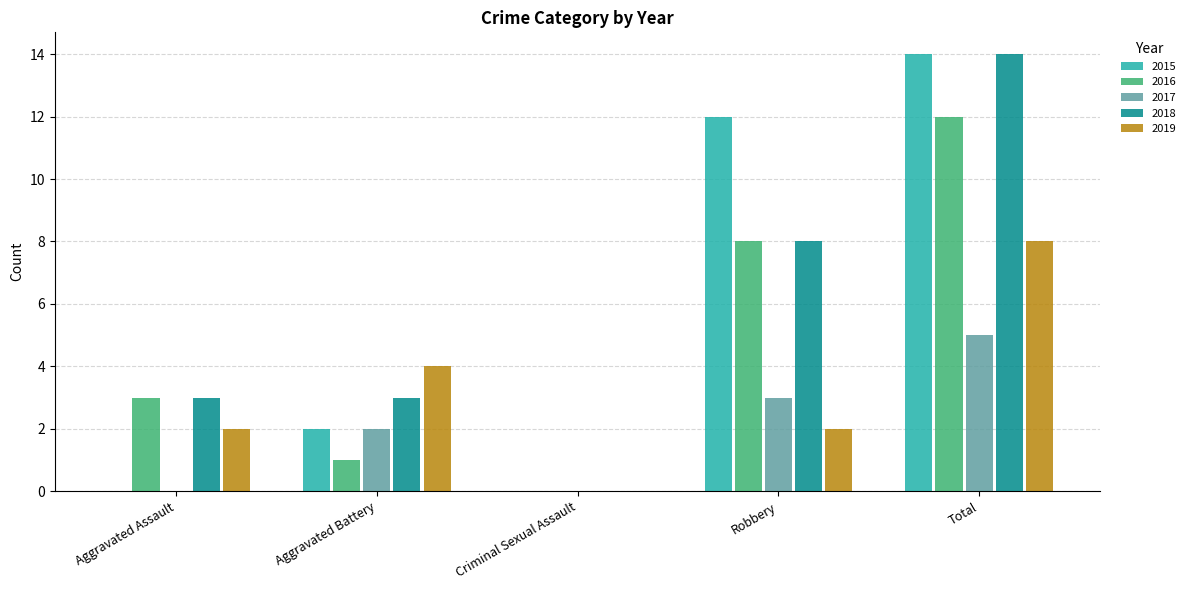

What are all the series names shown in the legend?

2015, 2016, 2017, 2018, 2019